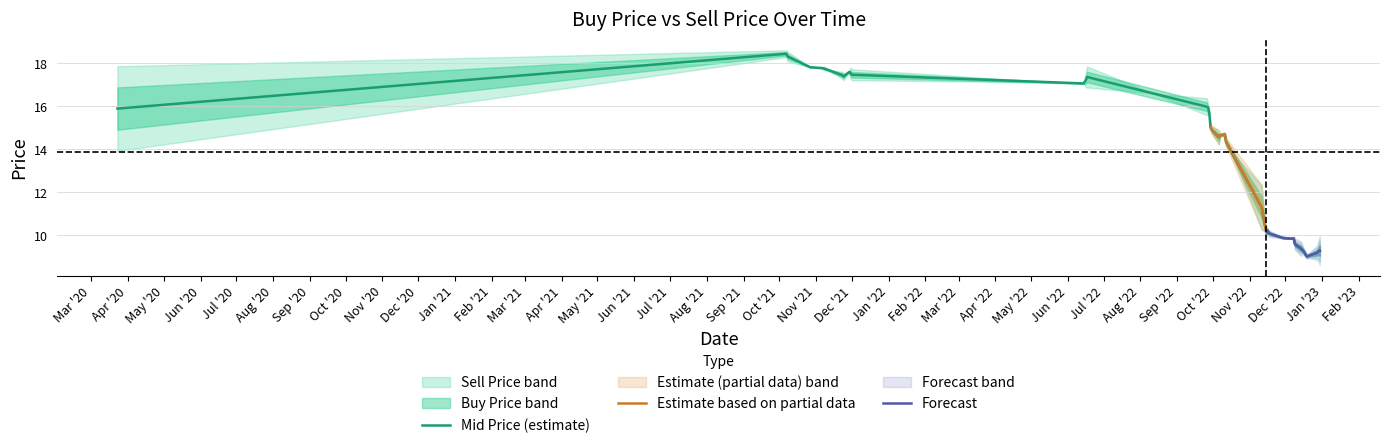

What is the lowest value of the Mid Price (estimate) series?

9.0